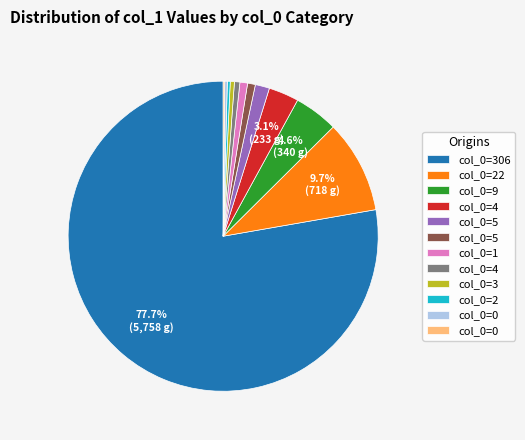

Does any single category account for the majority?

Yes